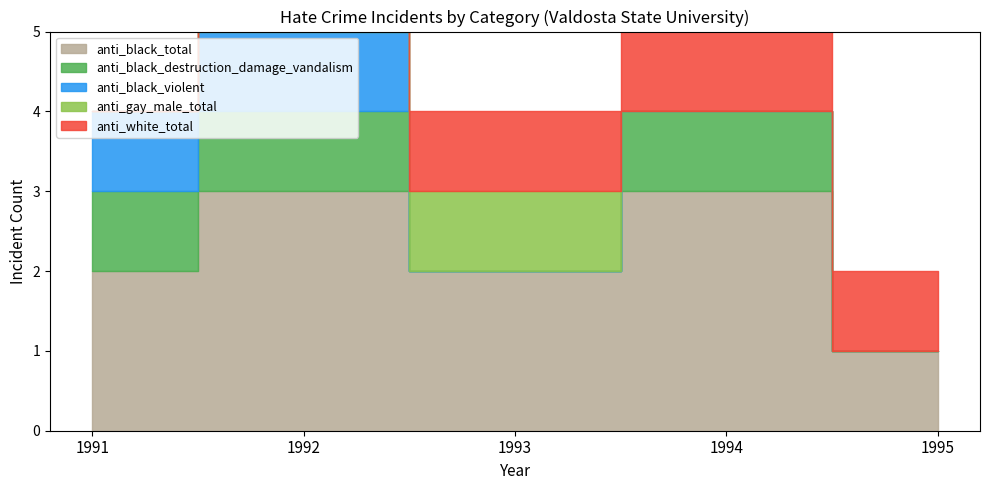

True or false: anti_black_total and anti_black_violent cross at least once.

False